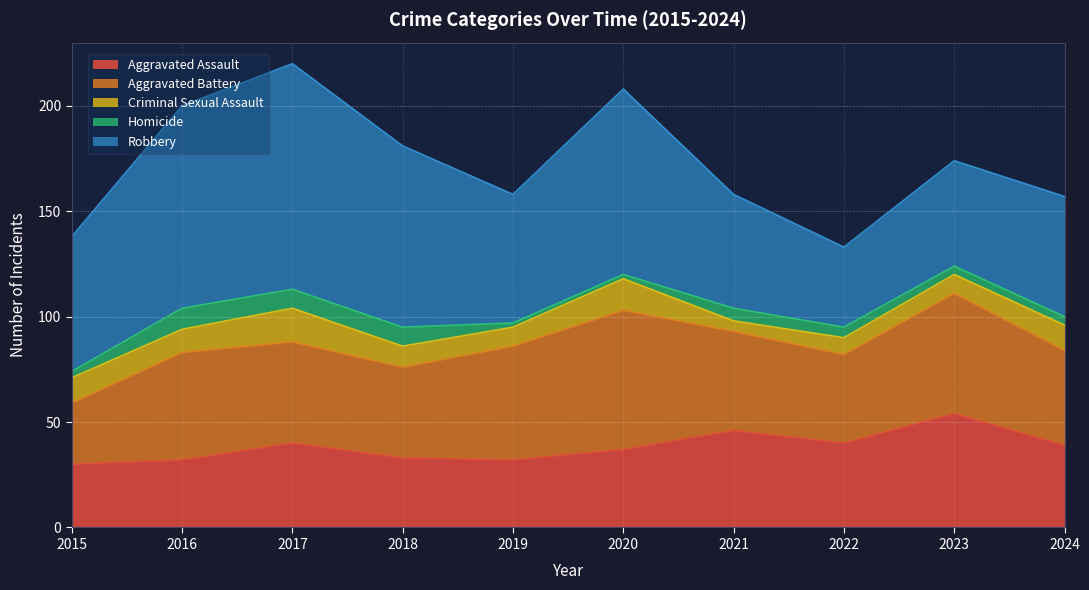

Where does the Homicide series first go above 5?

2016